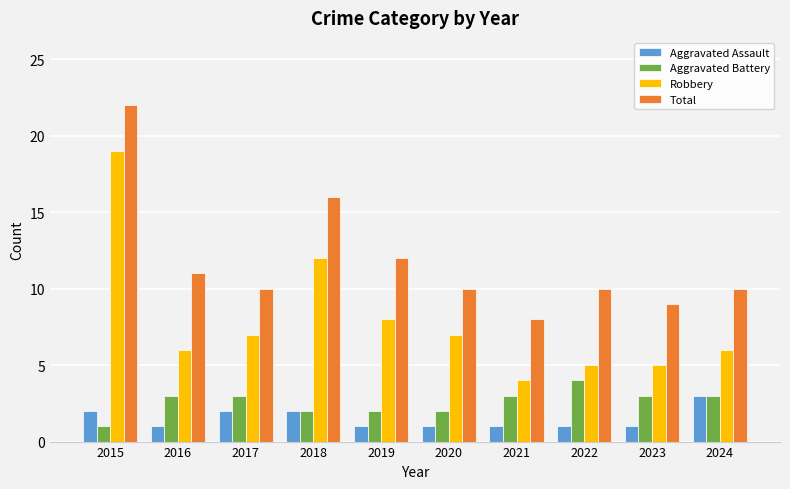

The value of Aggravated Assault at 2020 is 1. True or false?

True